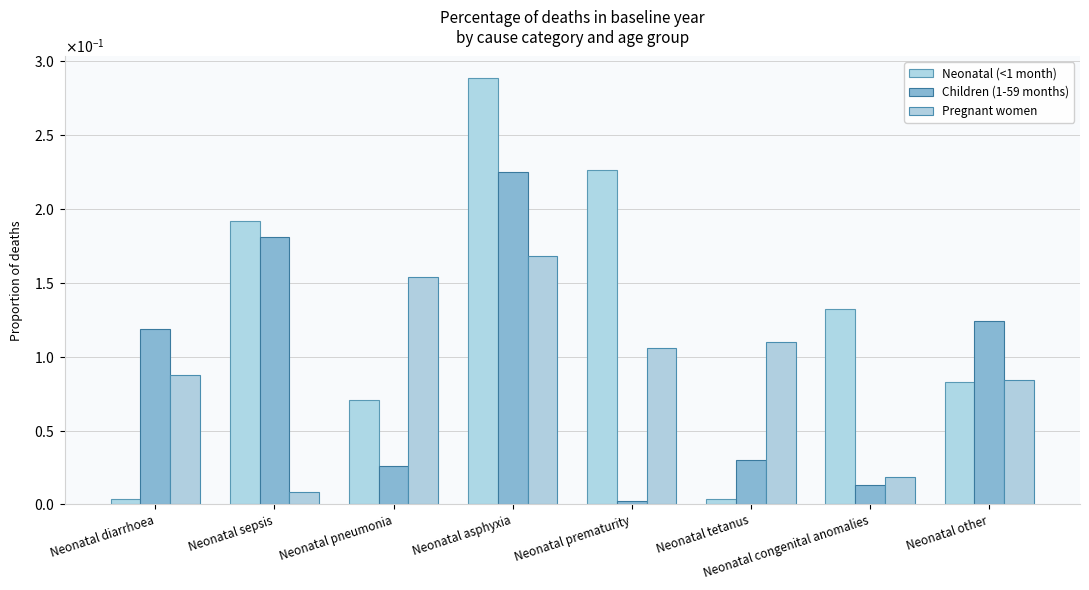

The value of Children (1-59 months) at Neonatal congenital anomalies is 0.0. True or false?

False